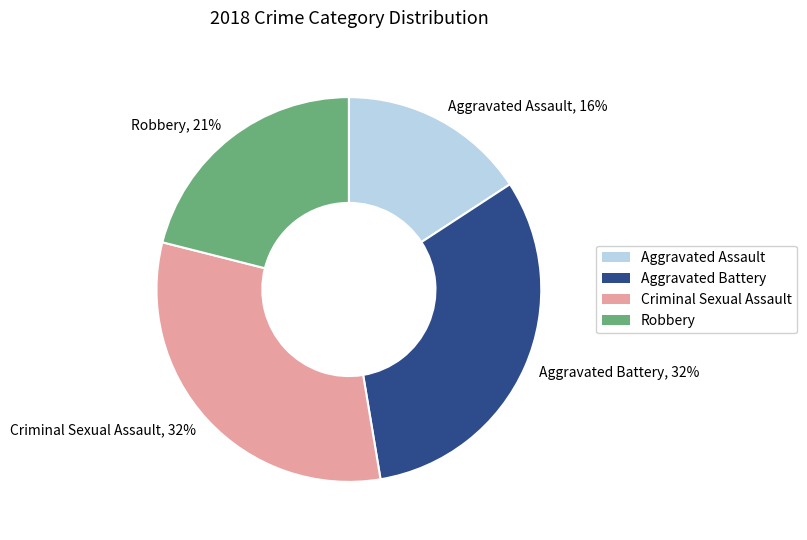

To the nearest percent, what percentage of the pie is Aggravated Assault?

16%